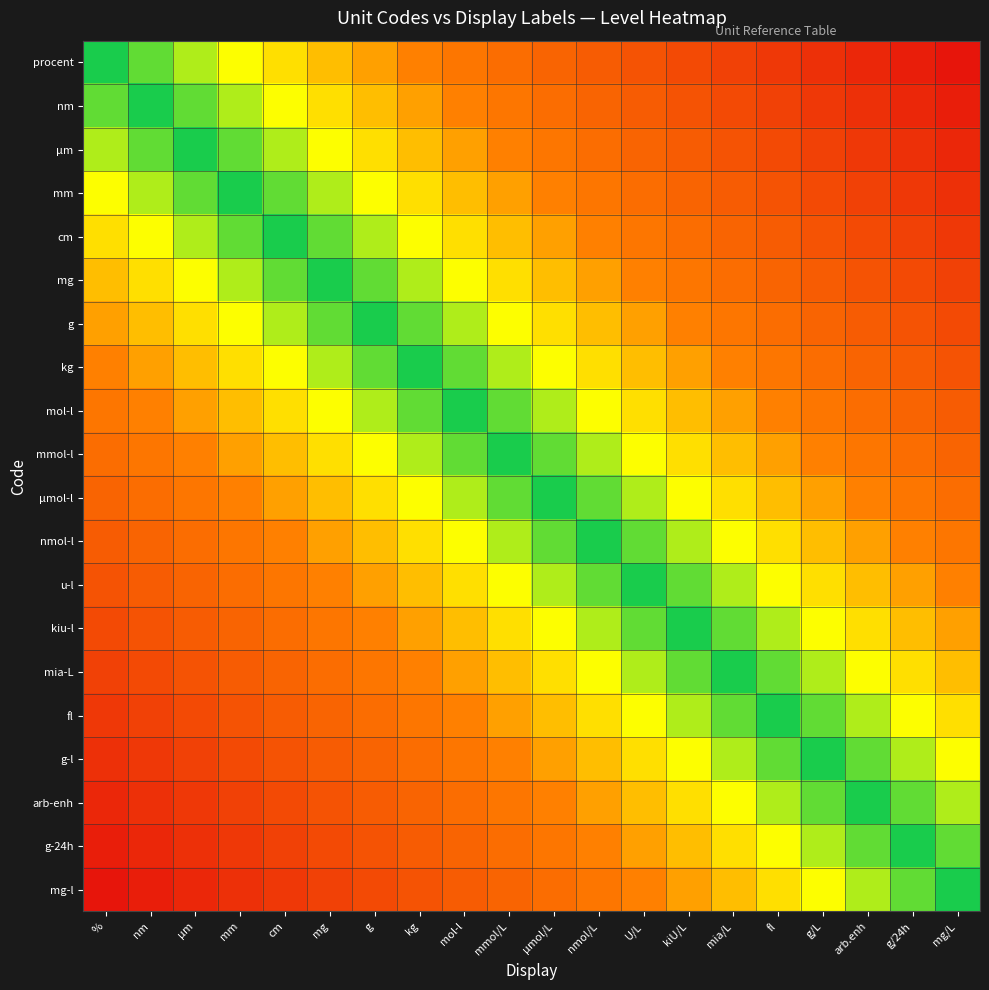

List the series in order of their peak value, lowest first.

mmol-l, μmol-l, mol-l, nmol-l, kg, u-l, g, kiu-l, mg, mia-L, cm, fl, mm, g-l, μm, arb-enh, nm, g-24h, procent, mg-l